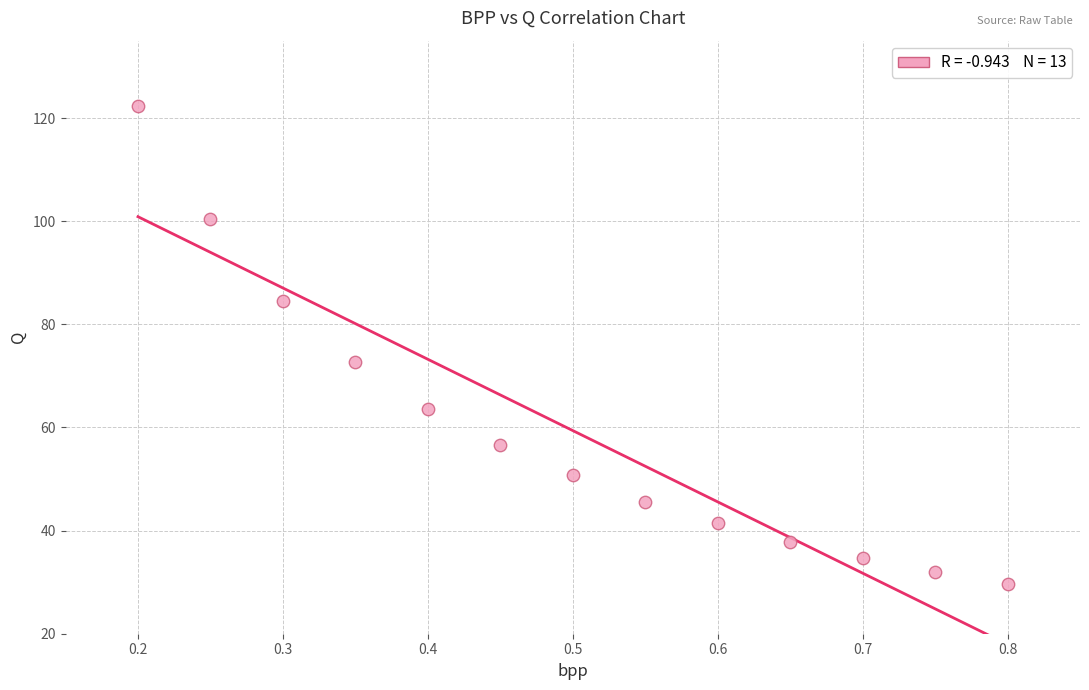

What is the range of X values (max minus min)?

0.6